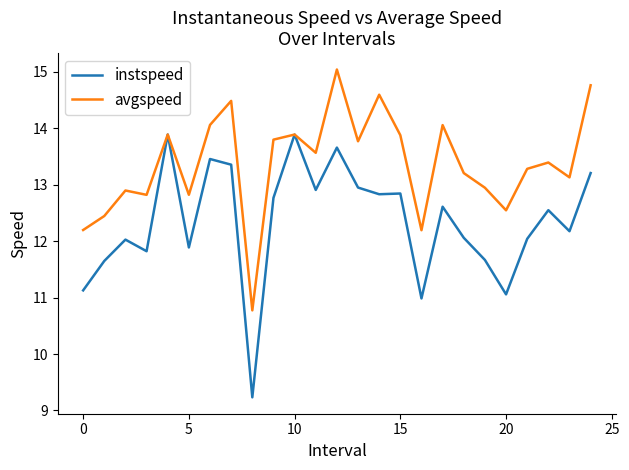

Does the chart have visible grid lines?

No